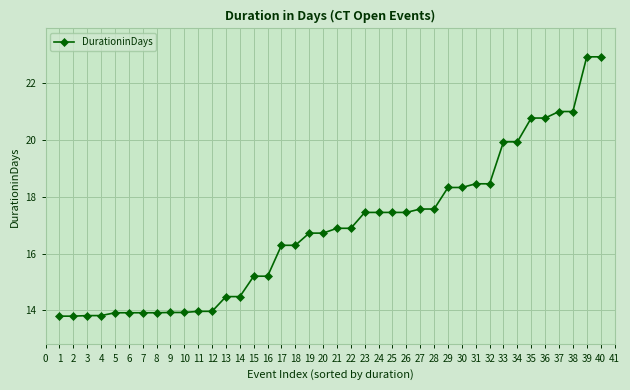

What is the difference between the values at 9 and 19?

2.8